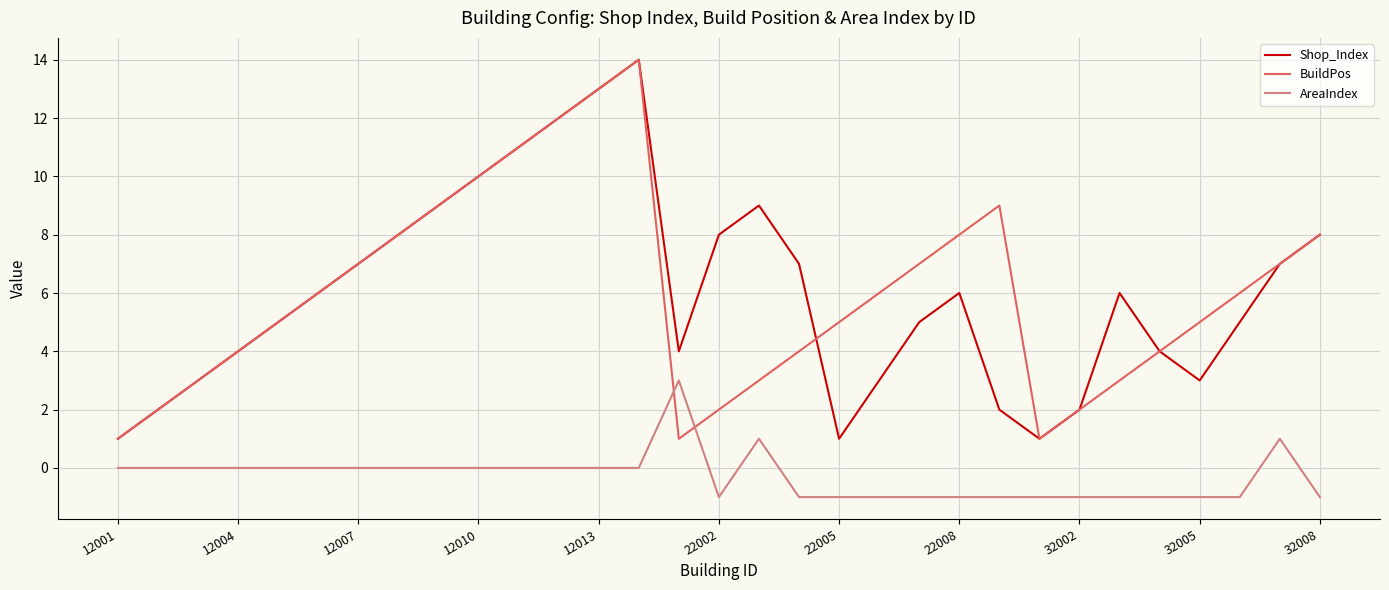

How many intersections are there between AreaIndex and BuildPos?

2